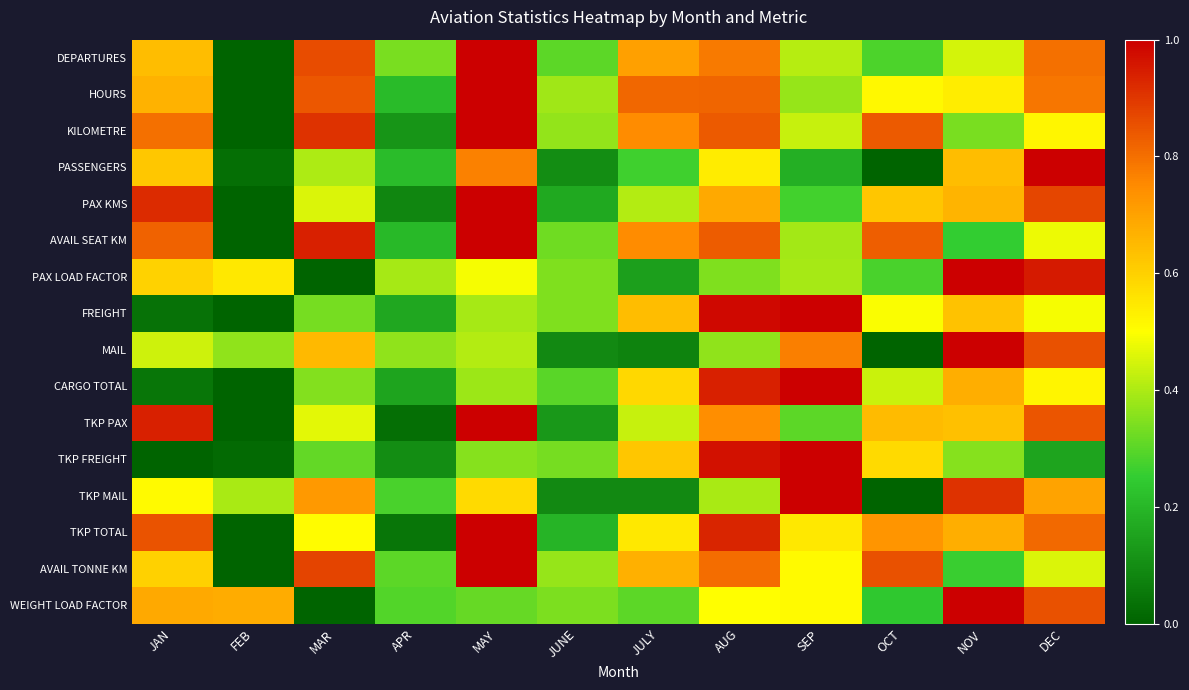

Reading left to right, extract all data points from this chart.

DEPARTURES: JAN=0.6	FEB=0.0	MAR=0.9	APR=0.3	MAY=1.0	JUNE=0.3	JULY=0.7	AUG=0.8	SEP=0.4	OCT=0.3	NOV=0.4	DEC=0.8
HOURS: JAN=0.7	FEB=0.0	MAR=0.8	APR=0.2	MAY=1.0	JUNE=0.4	JULY=0.8	AUG=0.8	SEP=0.4	OCT=0.5	NOV=0.5	DEC=0.8
KILOMETRE: JAN=0.8	FEB=0.0	MAR=0.9	APR=0.1	MAY=1.0	JUNE=0.4	JULY=0.7	AUG=0.8	SEP=0.4	OCT=0.8	NOV=0.3	DEC=0.5
PASSENGERS: JAN=0.6	FEB=0.0	MAR=0.4	APR=0.2	MAY=0.8	JUNE=0.1	JULY=0.3	AUG=0.5	SEP=0.2	OCT=0.0	NOV=0.6	DEC=1.0
PAX KMS: JAN=0.9	FEB=0.0	MAR=0.5	APR=0.1	MAY=1.0	JUNE=0.2	JULY=0.4	AUG=0.7	SEP=0.3	OCT=0.6	NOV=0.7	DEC=0.9
AVAIL SEAT KM: JAN=0.8	FEB=0.0	MAR=0.9	APR=0.2	MAY=1.0	JUNE=0.3	JULY=0.7	AUG=0.8	SEP=0.4	OCT=0.8	NOV=0.3	DEC=0.5
PAX LOAD FACTOR: JAN=0.6	FEB=0.5	MAR=0.0	APR=0.4	MAY=0.5	JUNE=0.3	JULY=0.1	AUG=0.3	SEP=0.4	OCT=0.3	NOV=1.0	DEC=1.0
FREIGHT: JAN=0.0	FEB=0.0	MAR=0.3	APR=0.2	MAY=0.4	JUNE=0.3	JULY=0.6	AUG=1.0	SEP=1.0	OCT=0.5	NOV=0.6	DEC=0.5
MAIL: JAN=0.4	FEB=0.4	MAR=0.7	APR=0.4	MAY=0.4	JUNE=0.1	JULY=0.1	AUG=0.4	SEP=0.8	OCT=0.0	NOV=1.0	DEC=0.9
CARGO TOTAL: JAN=0.0	FEB=0.0	MAR=0.3	APR=0.2	MAY=0.4	JUNE=0.3	JULY=0.6	AUG=0.9	SEP=1.0	OCT=0.4	NOV=0.7	DEC=0.5
TKP PAX: JAN=0.9	FEB=0.0	MAR=0.5	APR=0.0	MAY=1.0	JUNE=0.1	JULY=0.4	AUG=0.7	SEP=0.3	OCT=0.6	NOV=0.6	DEC=0.8
TKP FREIGHT: JAN=0.0	FEB=0.0	MAR=0.3	APR=0.1	MAY=0.4	JUNE=0.3	JULY=0.6	AUG=1.0	SEP=1.0	OCT=0.6	NOV=0.4	DEC=0.2
TKP MAIL: JAN=0.5	FEB=0.4	MAR=0.7	APR=0.3	MAY=0.6	JUNE=0.1	JULY=0.1	AUG=0.4	SEP=1.0	OCT=0.0	NOV=0.9	DEC=0.7
TKP TOTAL: JAN=0.9	FEB=0.0	MAR=0.5	APR=0.0	MAY=1.0	JUNE=0.2	JULY=0.5	AUG=0.9	SEP=0.6	OCT=0.7	NOV=0.7	DEC=0.8
AVAIL TONNE KM: JAN=0.6	FEB=0.0	MAR=0.9	APR=0.3	MAY=1.0	JUNE=0.4	JULY=0.7	AUG=0.8	SEP=0.5	OCT=0.9	NOV=0.3	DEC=0.5
WEIGHT LOAD FACTOR: JAN=0.7	FEB=0.7	MAR=0.0	APR=0.3	MAY=0.3	JUNE=0.3	JULY=0.3	AUG=0.5	SEP=0.5	OCT=0.2	NOV=1.0	DEC=0.9